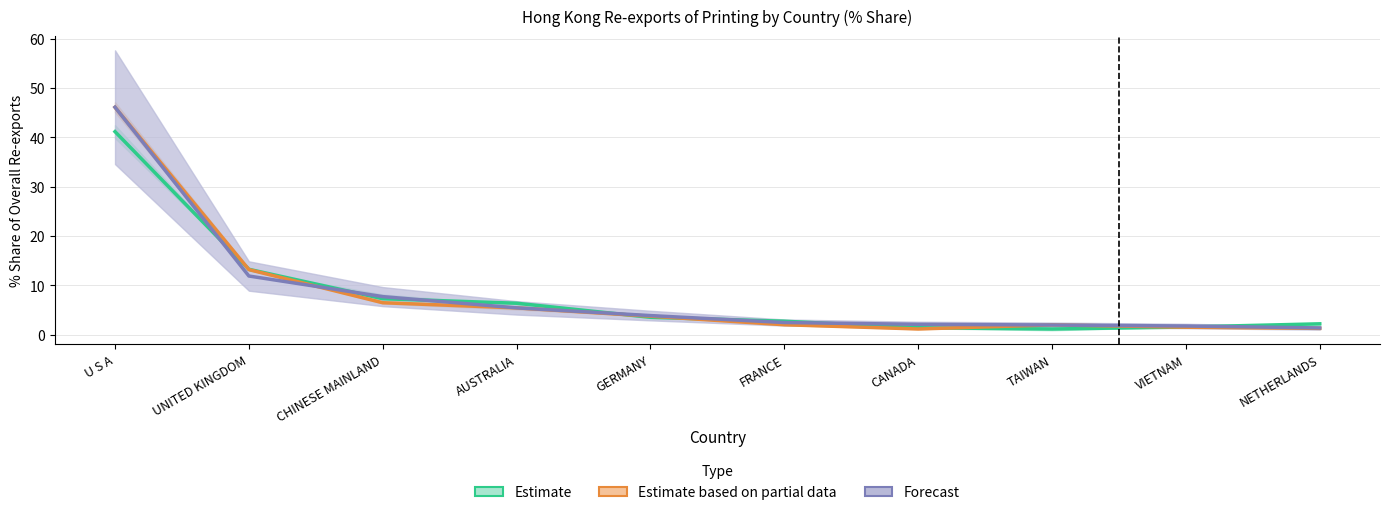

Rank the categories by 201812_% Share value from highest to lowest.

U S A, UNITED KINGDOM, CHINESE MAINLAND, AUSTRALIA, GERMANY, FRANCE, TAIWAN, VIETNAM, NETHERLANDS, CANADA